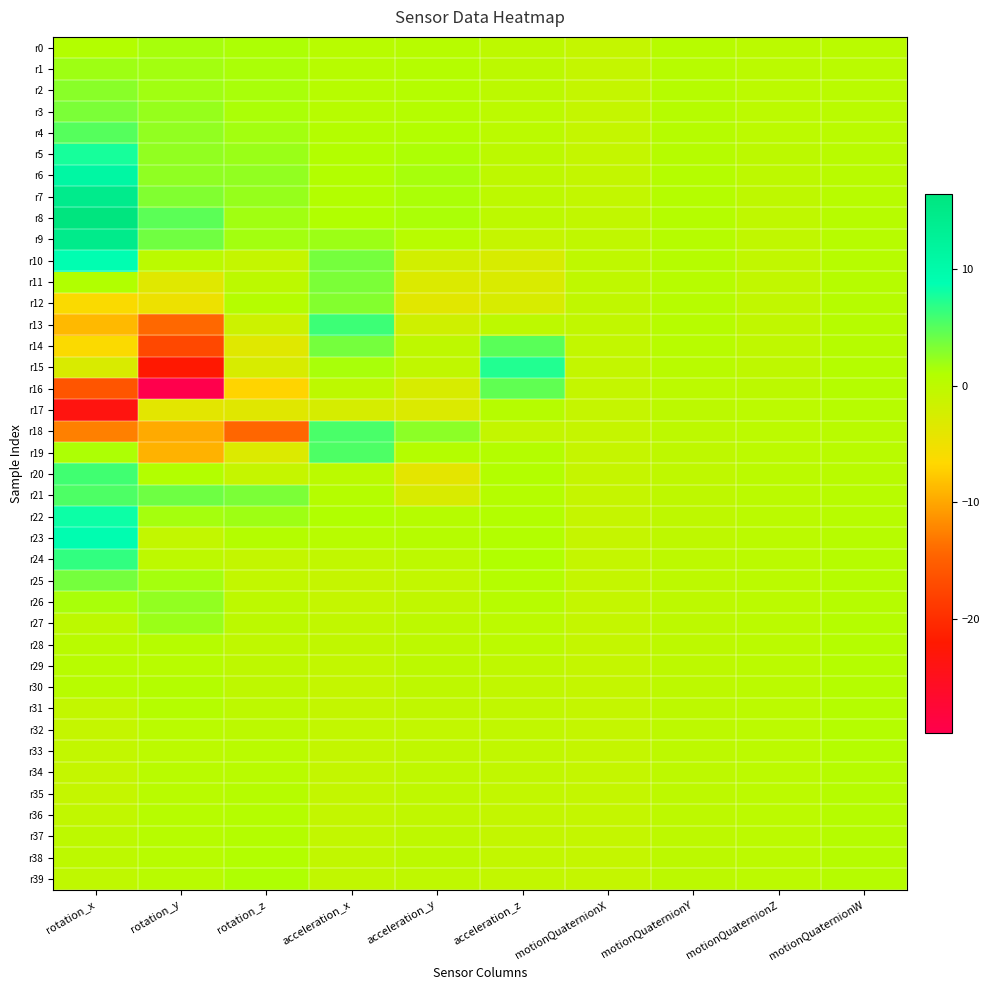

Which has a higher value, motionQuaternionZ or motionQuaternionY?

motionQuaternionY